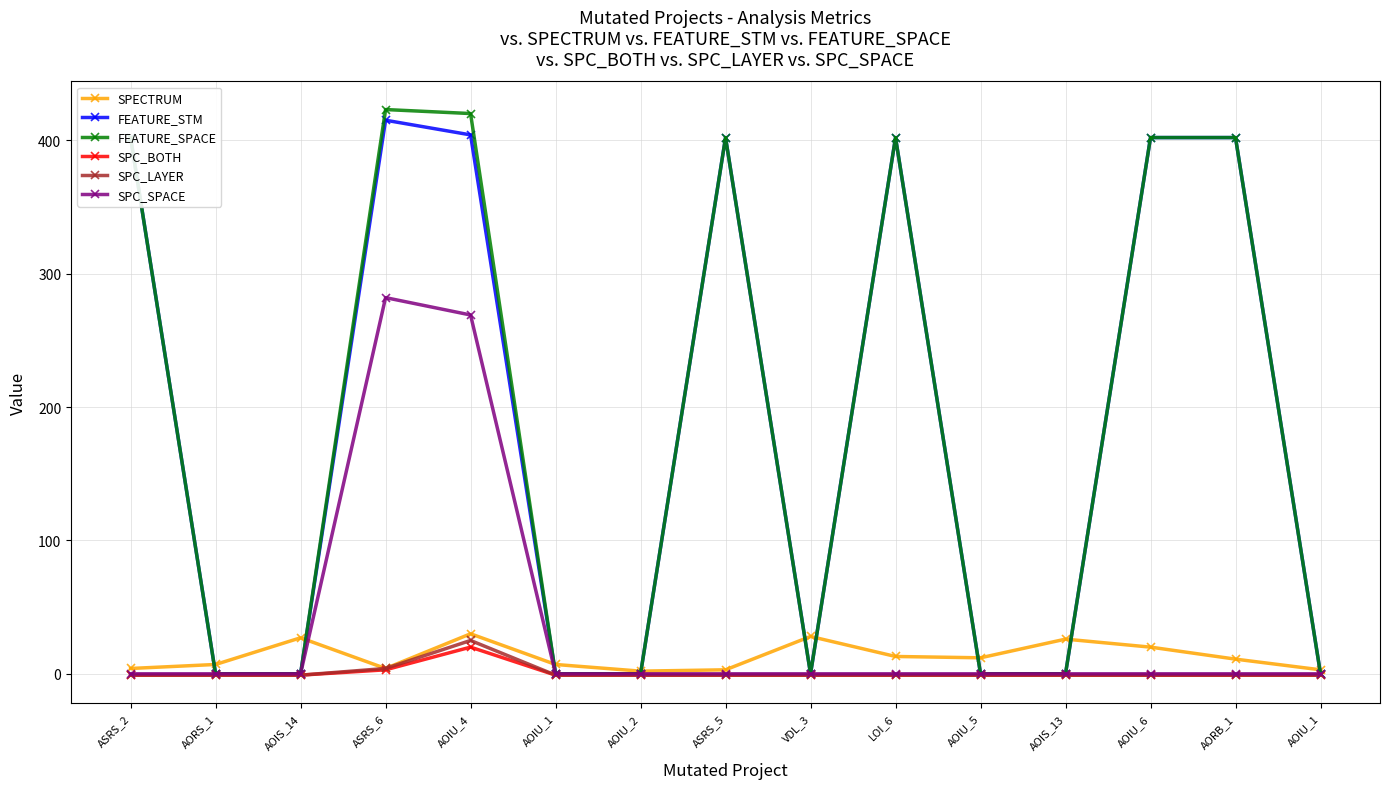

Reading left to right, extract all data points from this chart.

SPECTRUM: 4	7	27	4	30	7	2	3	28	13	12	26	20	11	3
FEATURE_STM: 402	0	0	415	404	0	0	402	0	402	0	0	402	402	0
FEATURE_SPACE: 402	0	0	423	420	0	0	402	0	402	0	0	402	402	0
SPC_BOTH: -1	-1	-1	3	20	-1	-1	-1	-1	-1	-1	-1	-1	-1	-1
SPC_LAYER: -1	-1	-1	4	25	-1	-1	-1	-1	-1	-1	-1	-1	-1	-1
SPC_SPACE: 0	0	0	282	269	0	0	0	0	0	0	0	0	0	0